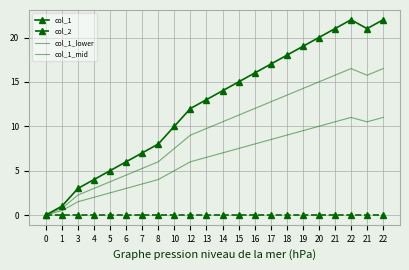

Which category has the highest value in the col_1_lower series?

22